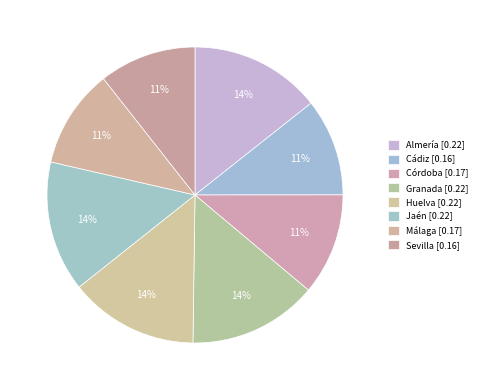

How many slices are in this pie chart?

8